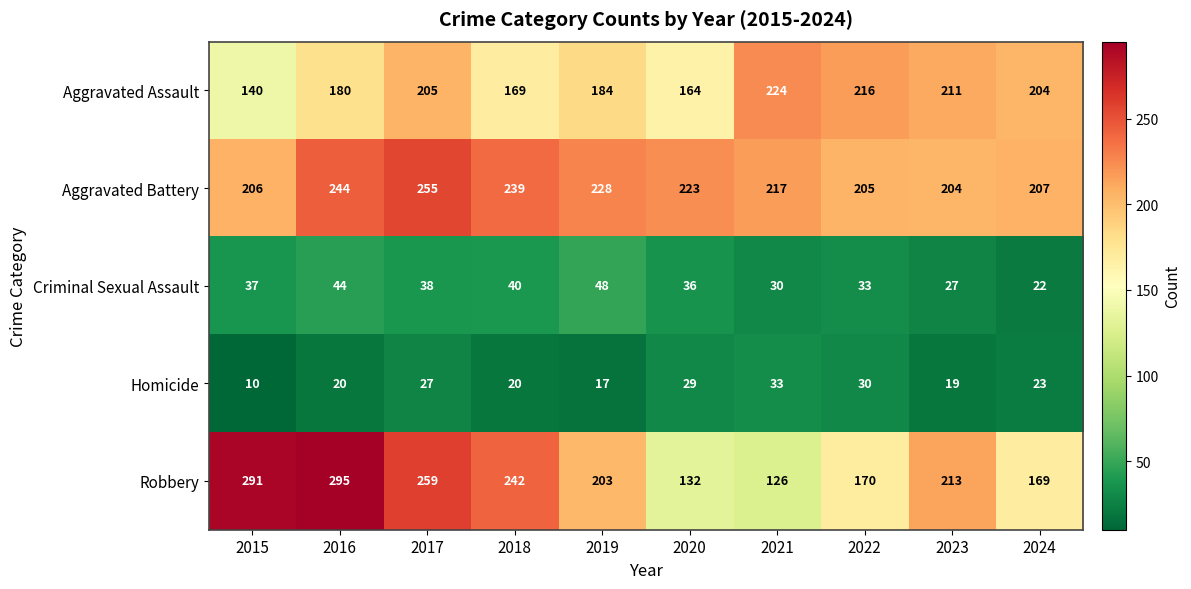

True or false: Criminal Sexual Assault has a value of 65 at 2018.

False